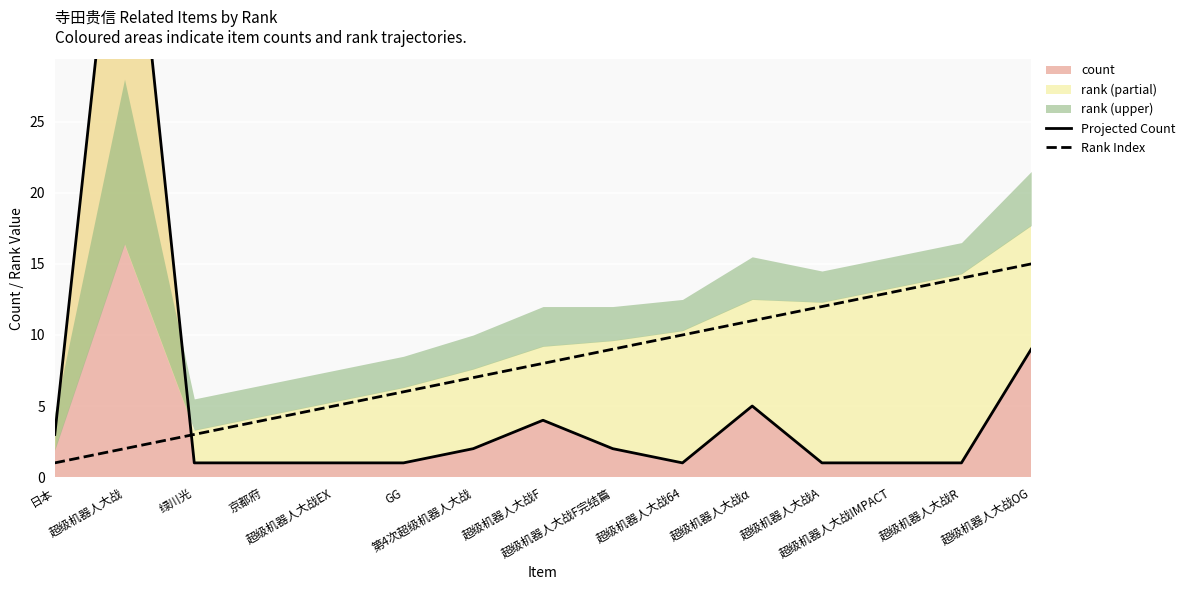

Is the value of Projected Count at 日本 greater than the value of Rank Index at 超级机器人大战R?

No